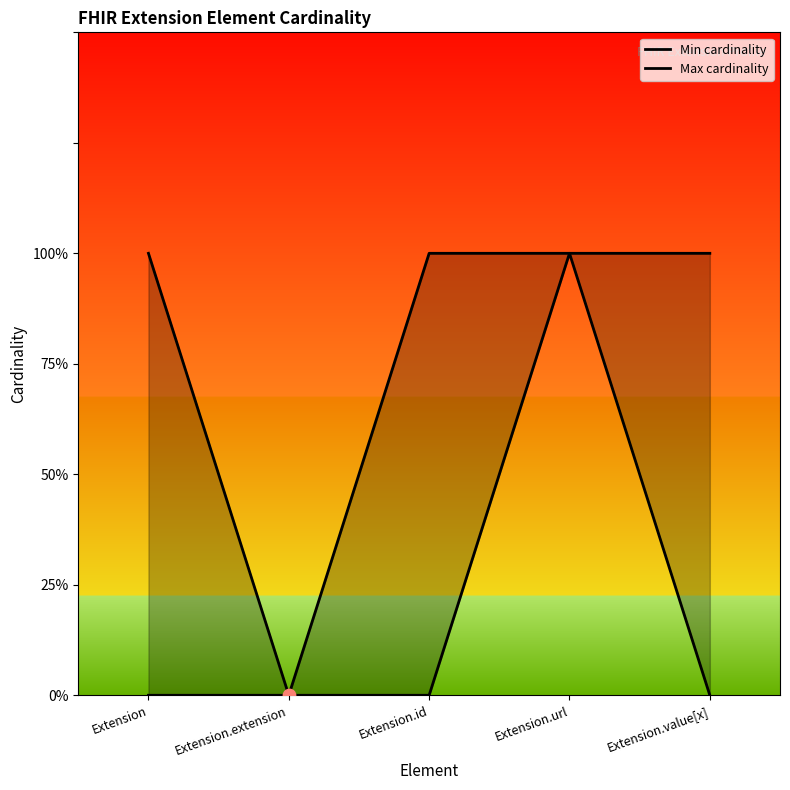

Is the value of Min cardinality at Extension.value[x] greater than the value of Max cardinality at Extension.url?

No